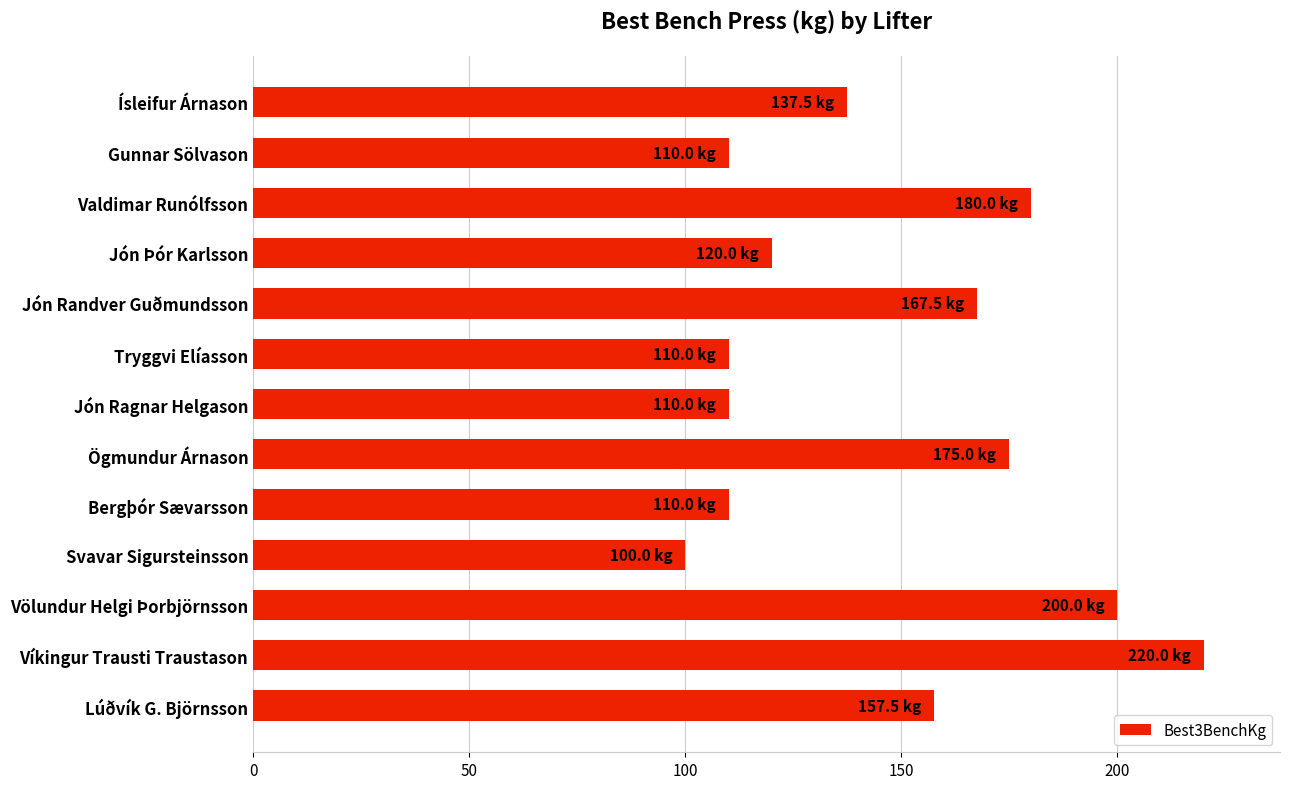

Is it true that the value at Jón Þór Karlsson is 120.0?

True